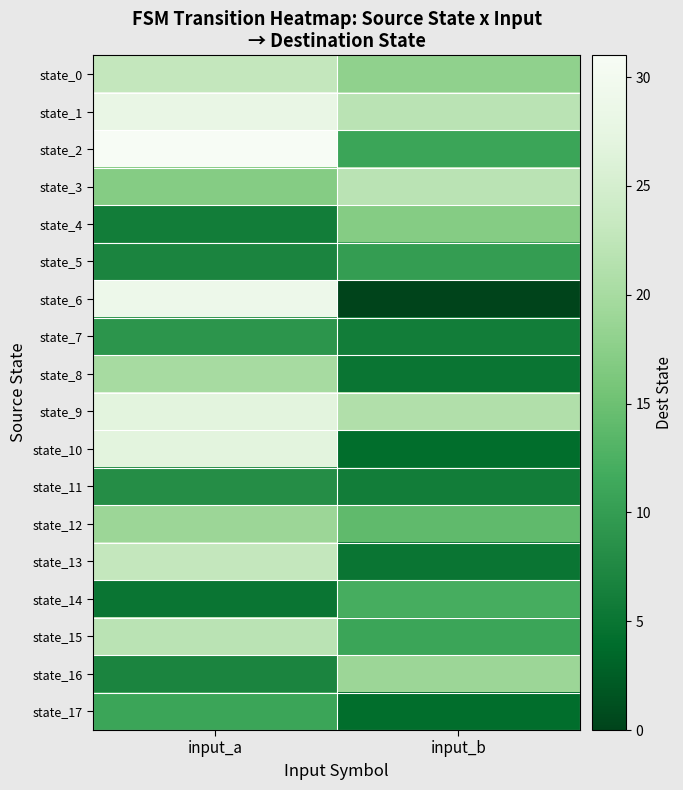

Between input_b and input_a, which is larger?

input_a